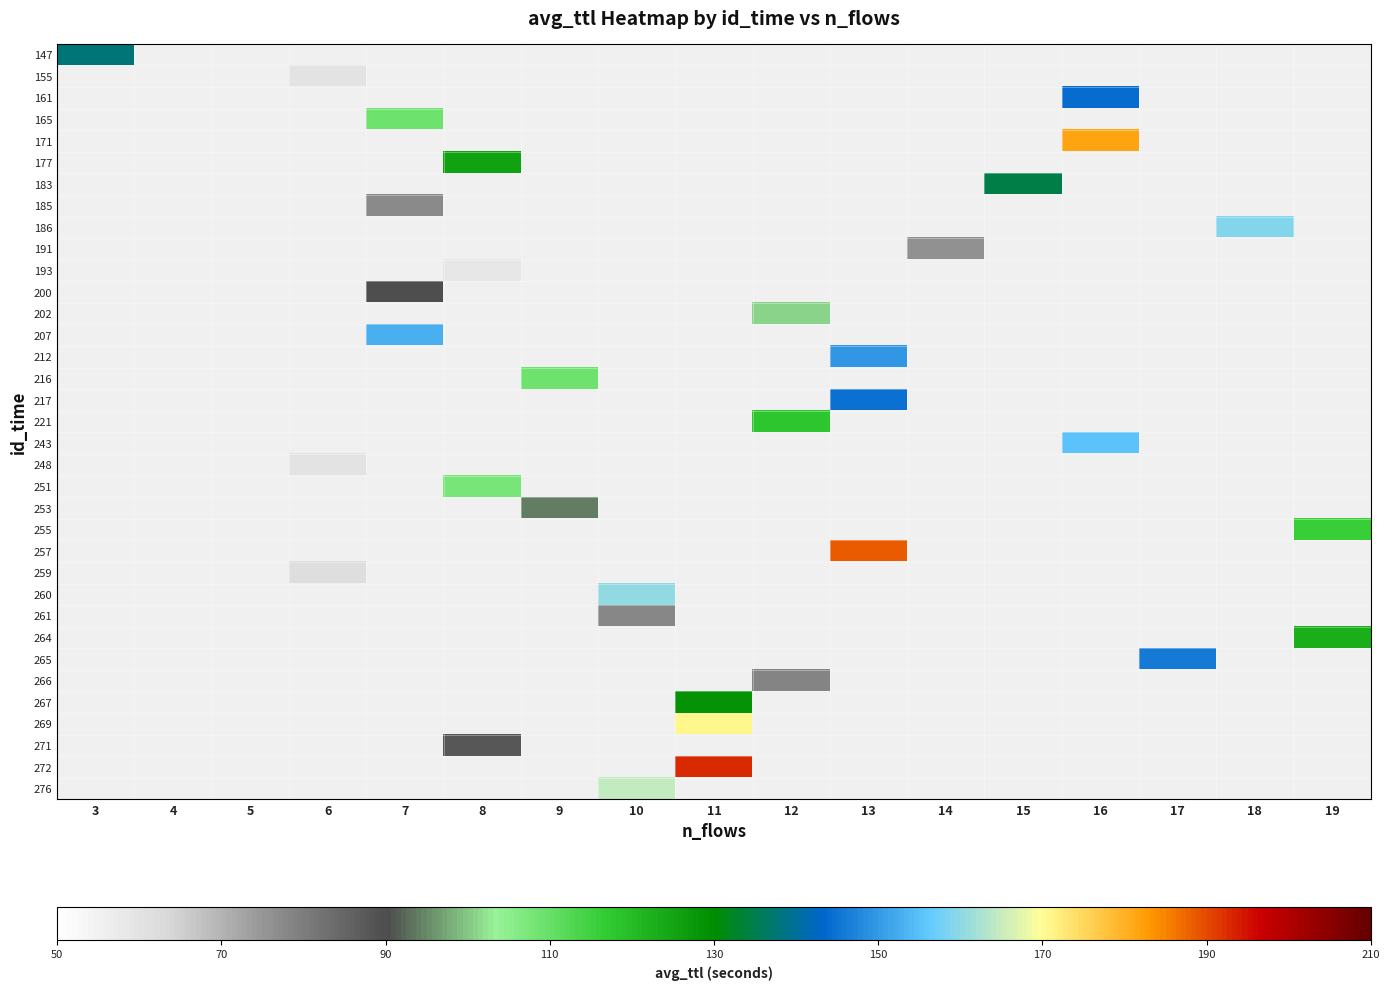

What is the smallest value displayed?

58.3